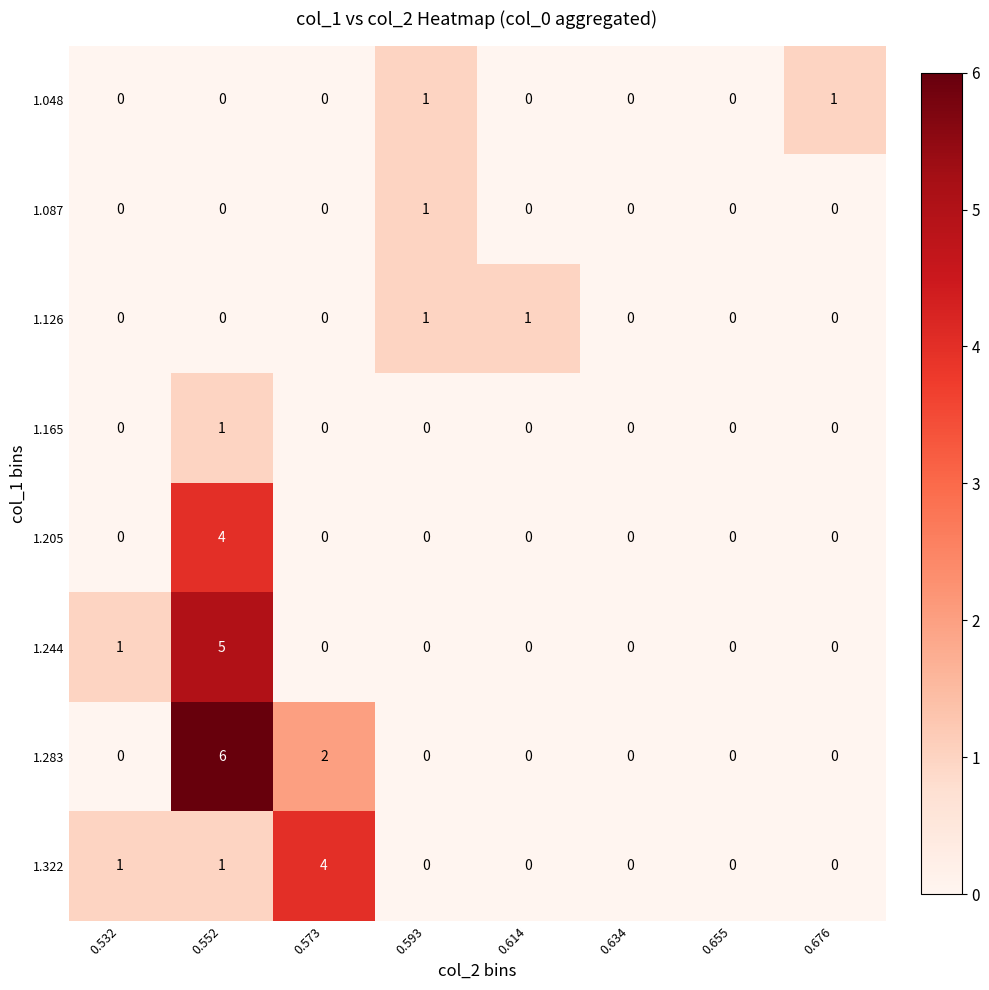

What is the sum of all 1.322 values?

6